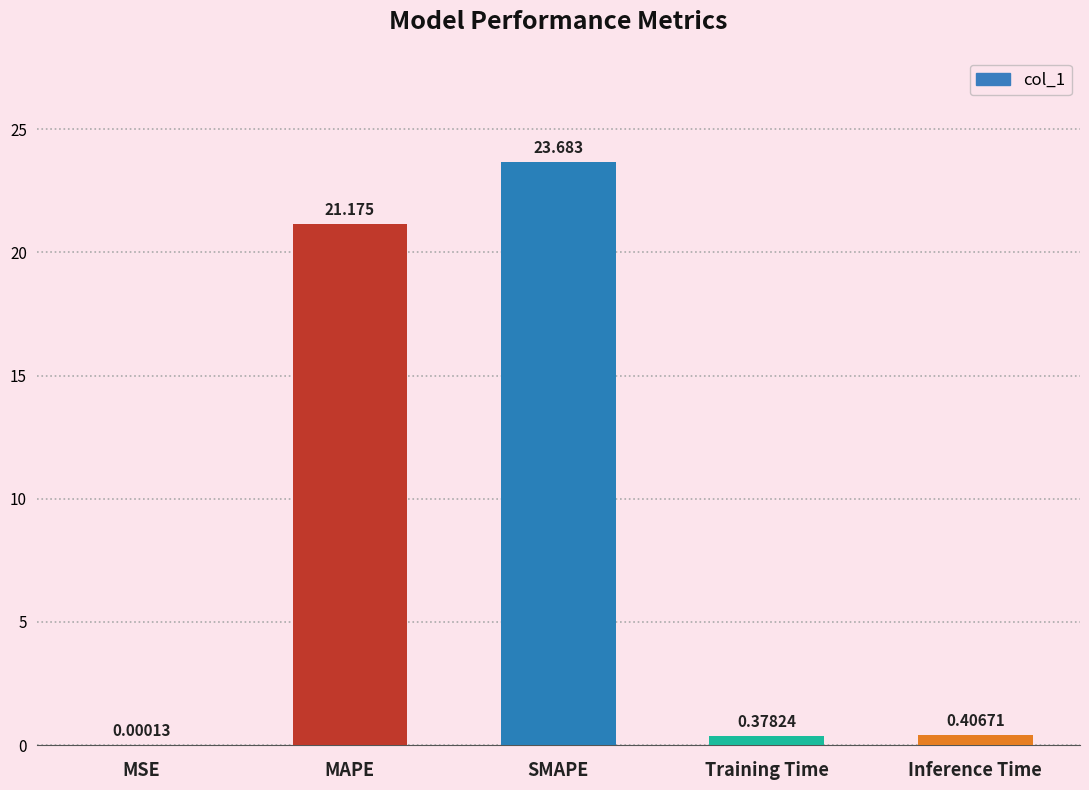

How many categories are shown in the chart?

5